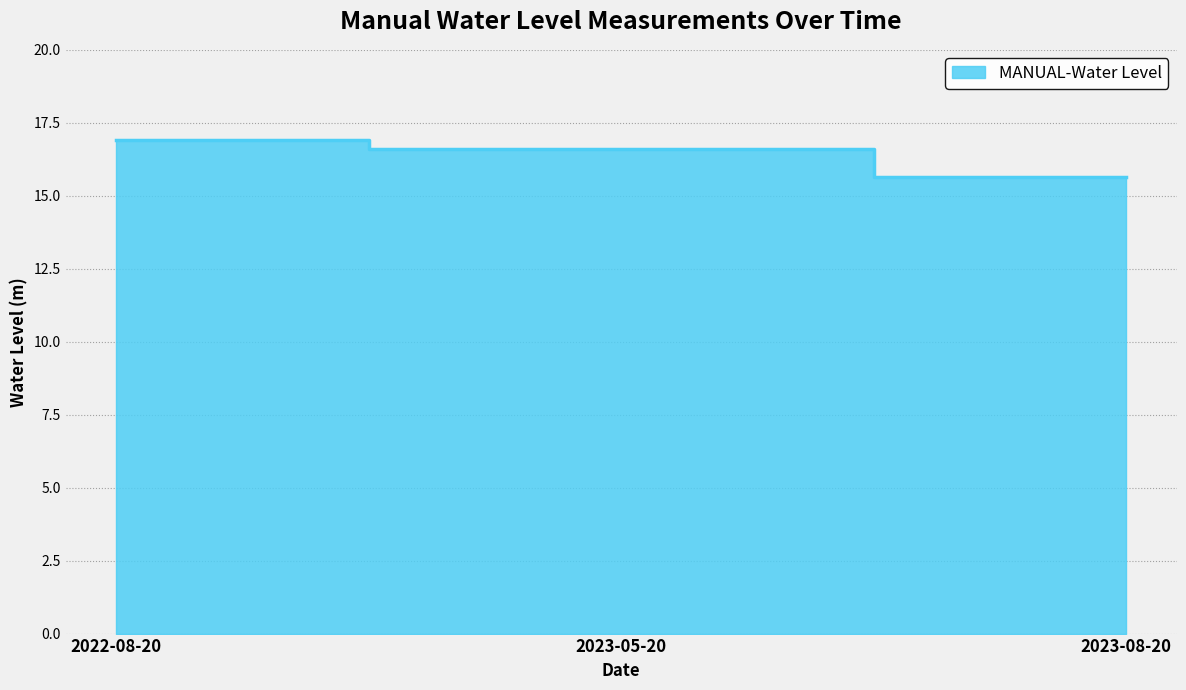

Where does the data first go above 16?

2022-08-20